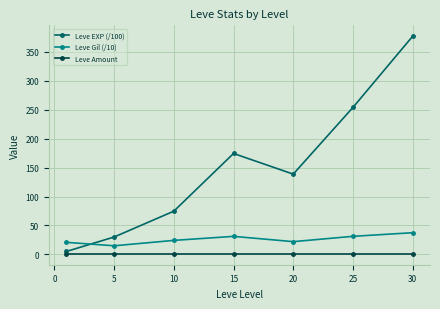

What are all the series names shown in the legend?

Leve EXP (/100), Leve Gil (/10), Leve Amount